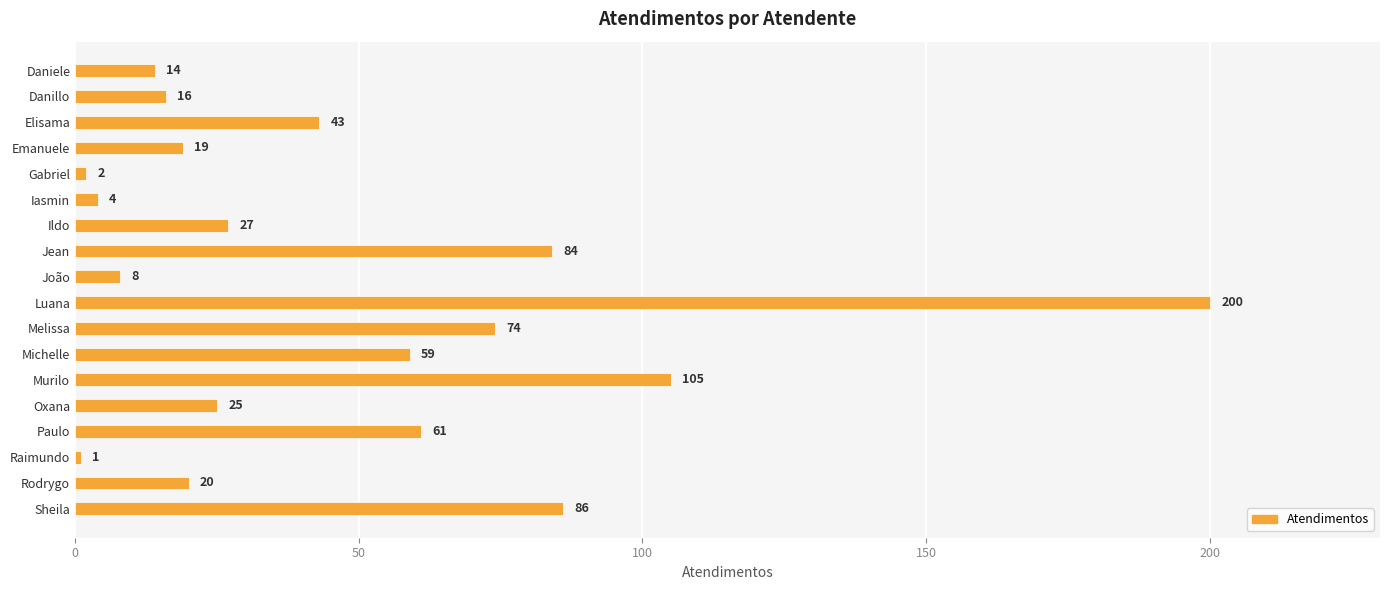

What is the ratio of the value at Luana to the value at Gabriel?

100.0